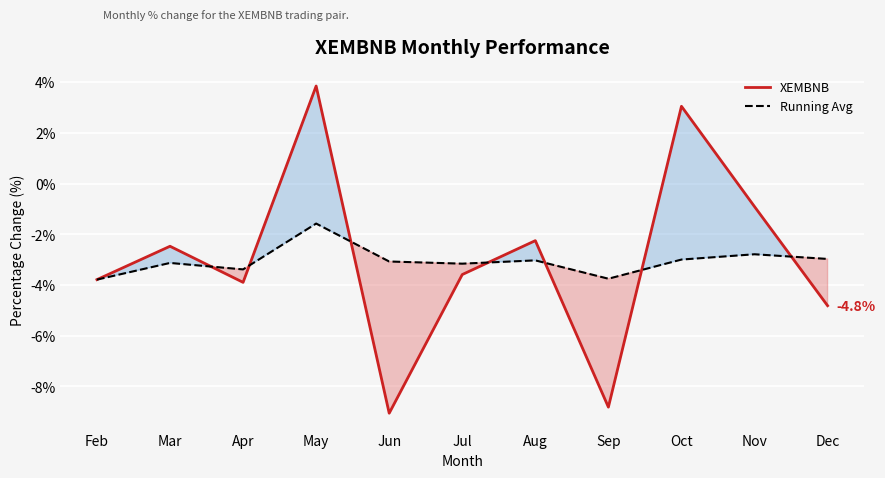

At which category does Running Avg reach its first local peak?

Mar